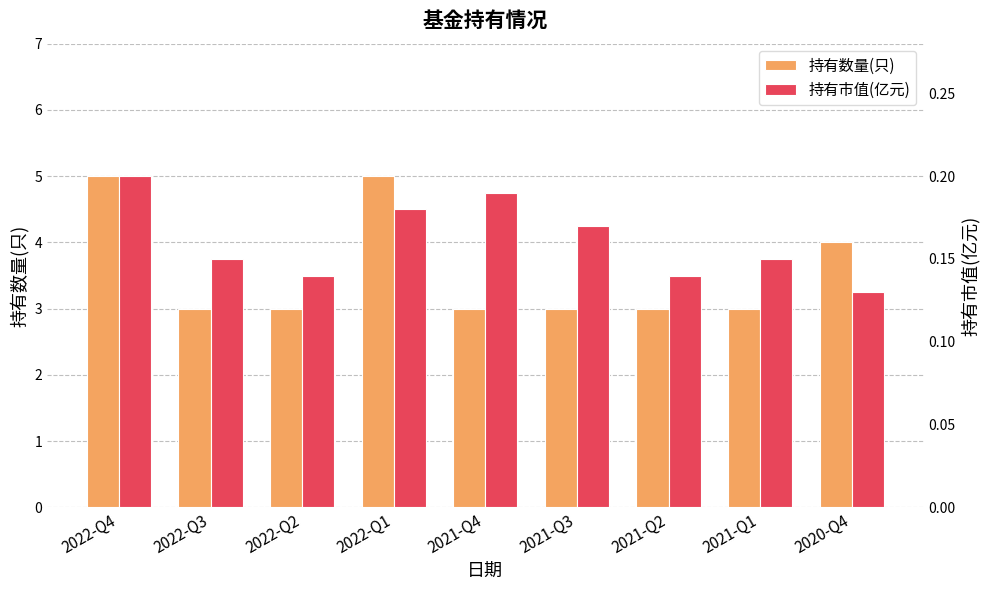

What is the label of the 7th bar from the right?

2022-Q2